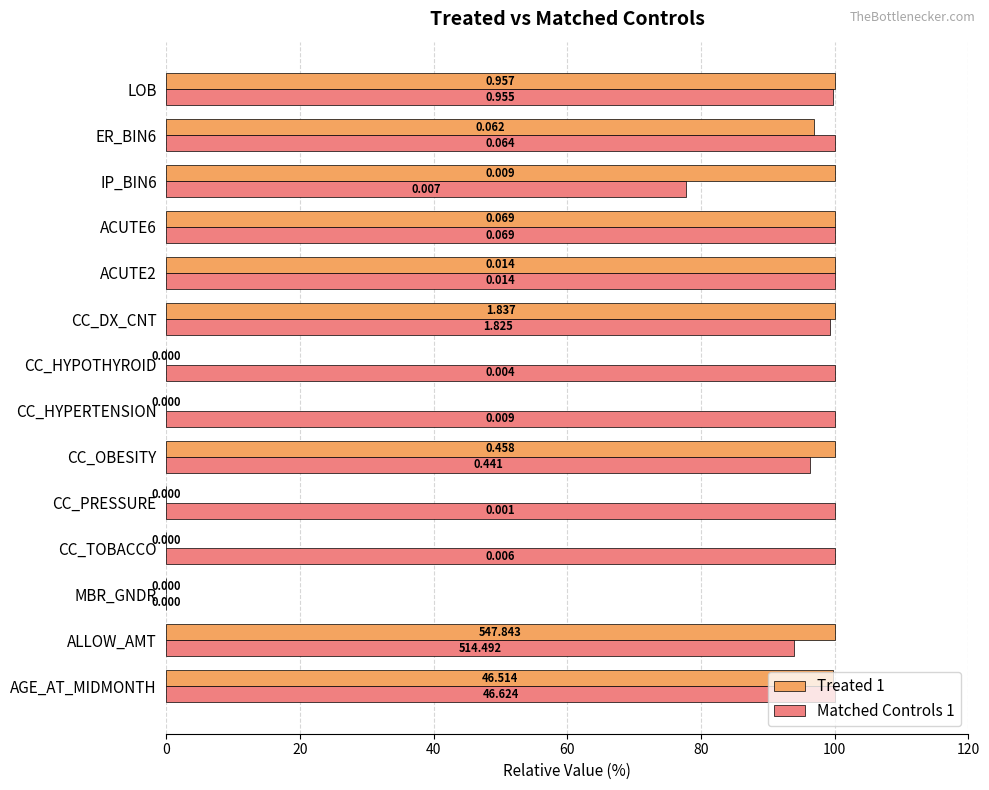

Reading right to left, list all the values displayed in this chart.

Treated 1: 100.0	96.9	100.0	100.0	100.0	100.0	0.0	0.0	100.0	0.0	0.0	0.0	100.0	99.8
Matched Controls 1: 99.8	100.0	77.8	100.0	100.0	99.3	100.0	100.0	96.3	100.0	100.0	0.0	93.9	100.0